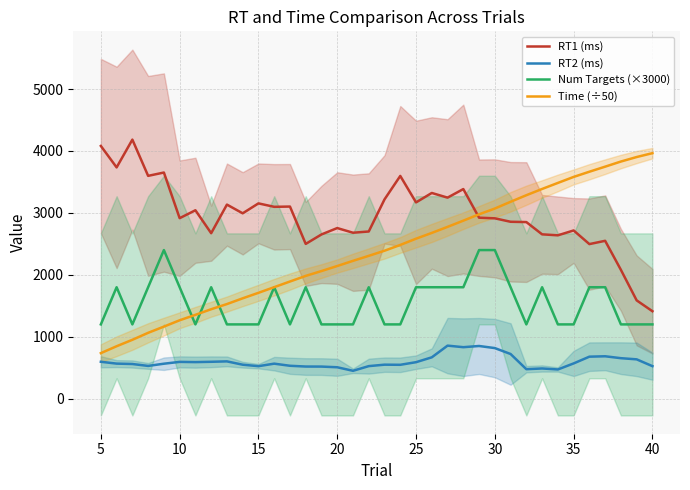

True or false: Num Targets (×3000) has a value of 773.5 at 35.

False